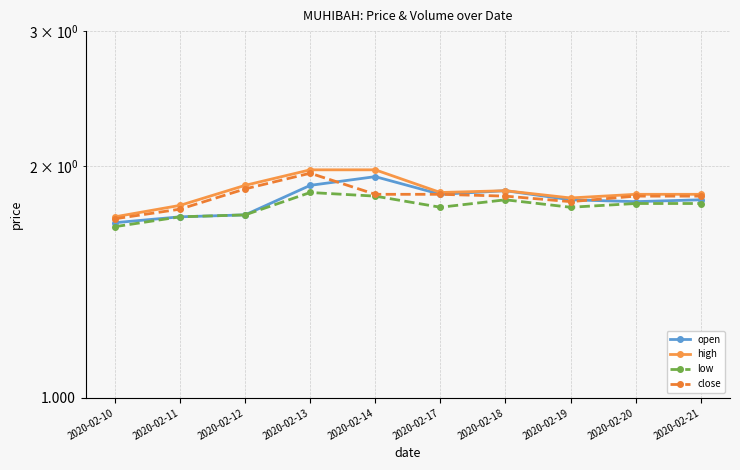

Which series has the widest spread of values?

high